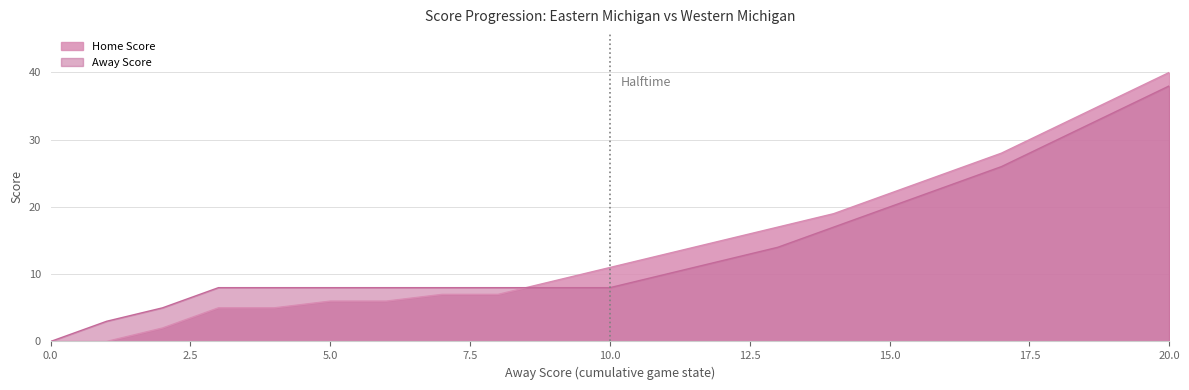

At which category is the sum across all series the highest?

20.0